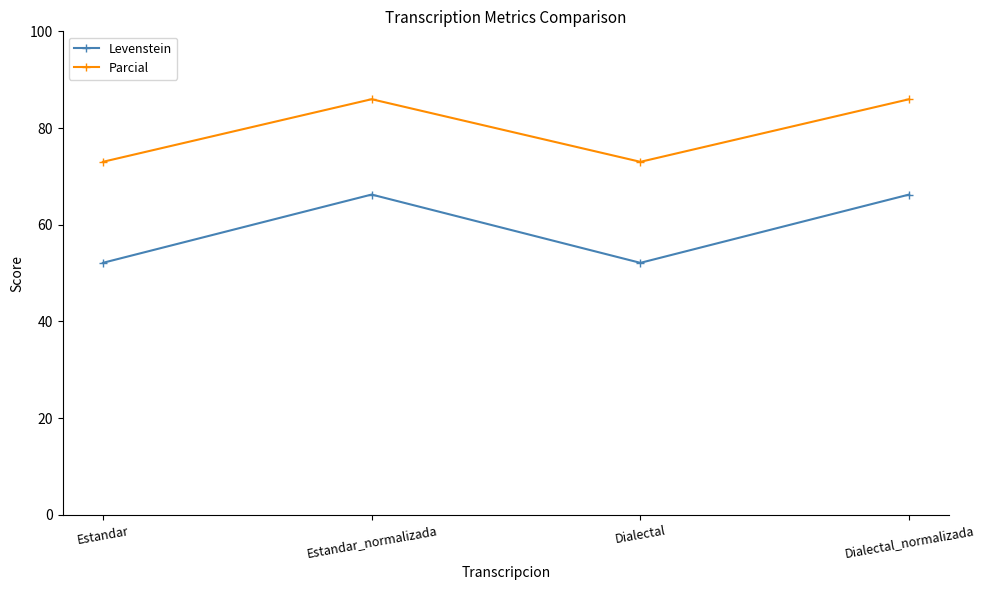

What is the label of the 4th point from the left?

Dialectal_normalizada